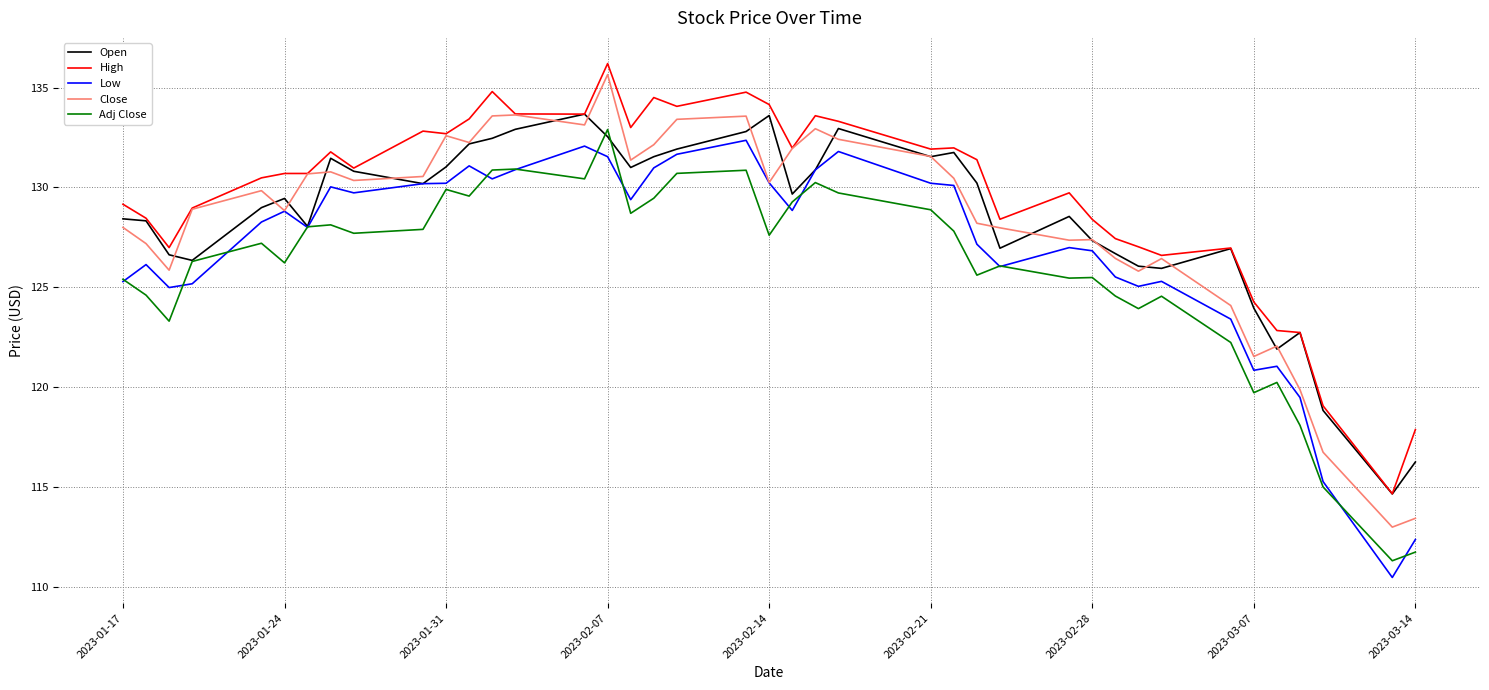

What is the highest value of the Adj Close series?

132.9